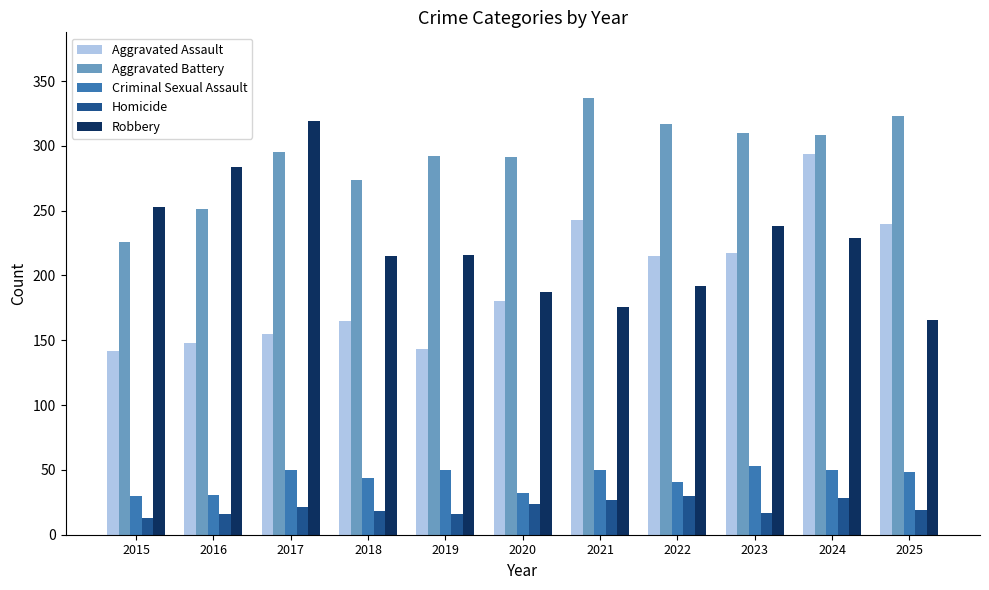

How many distinct data groups are displayed?

5